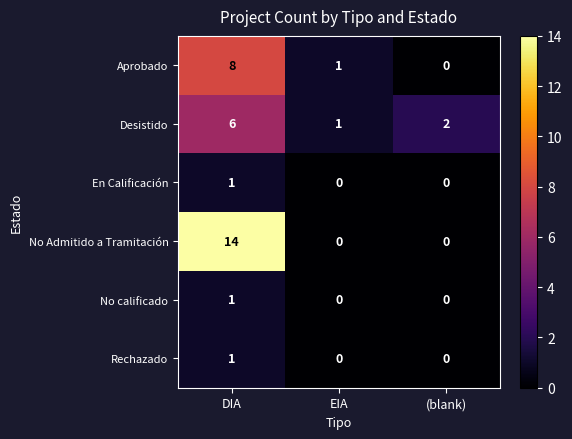

What is the total value across all series at DIA?

31